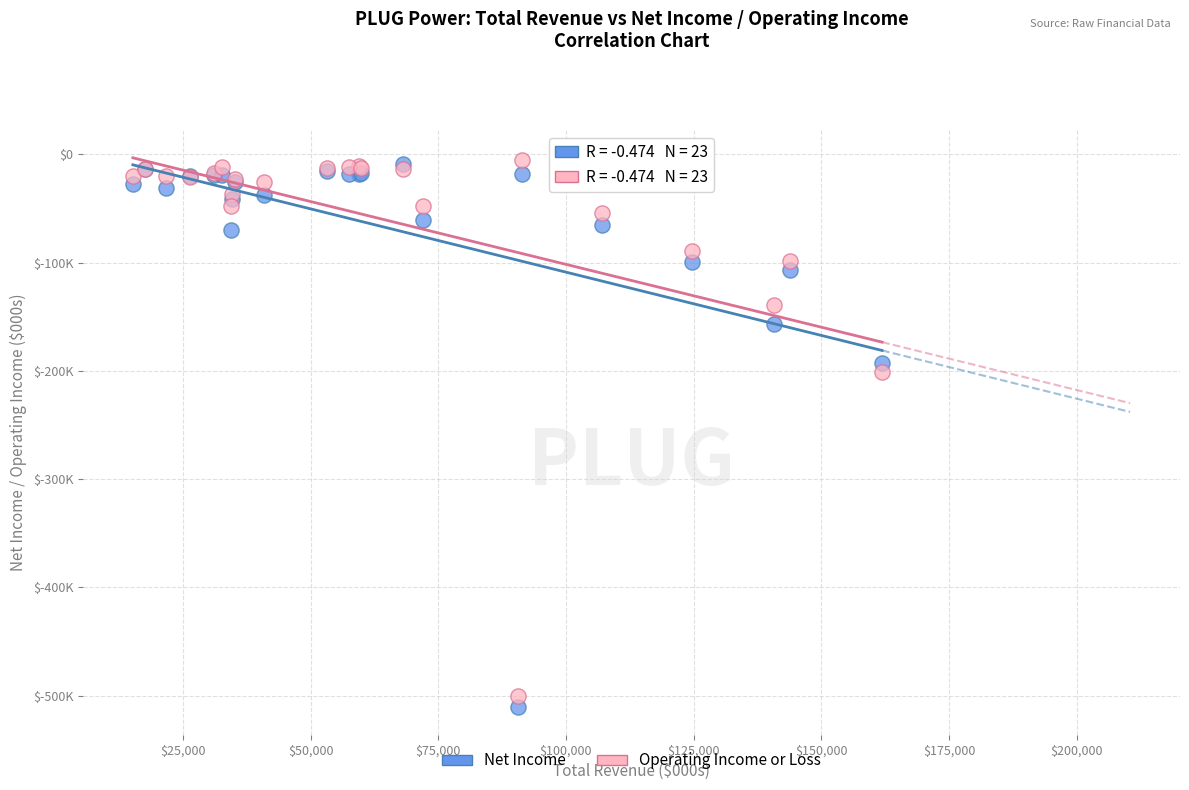

Which series has the largest Y range (max minus min)?

Net Income